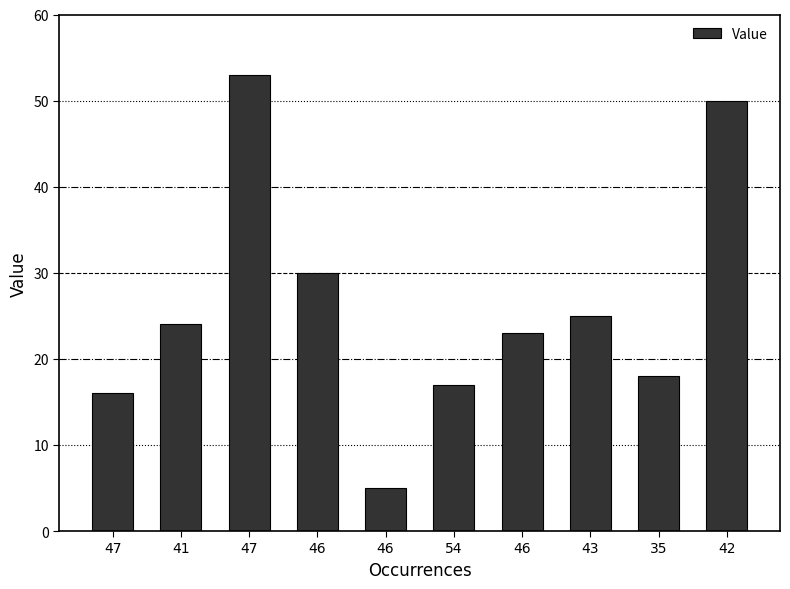

Reading right to left, transcribe all the data shown in this chart.

50	18	25	23	17	5	30	53	24	16